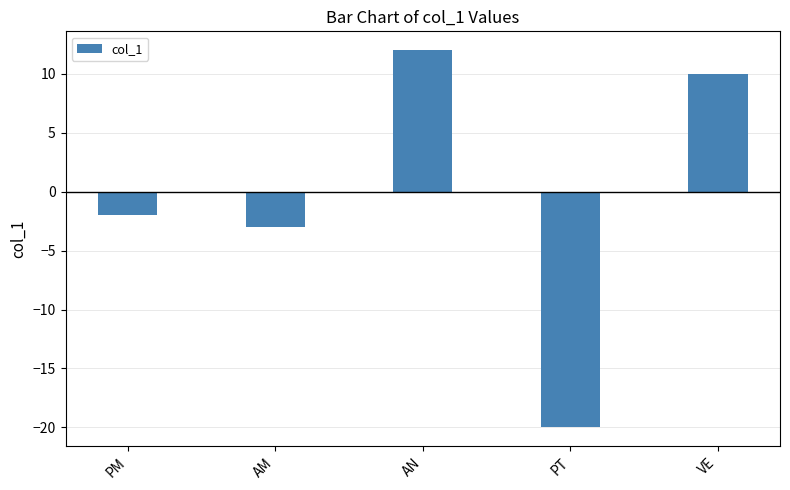

Which has a higher value, VE or AN?

AN